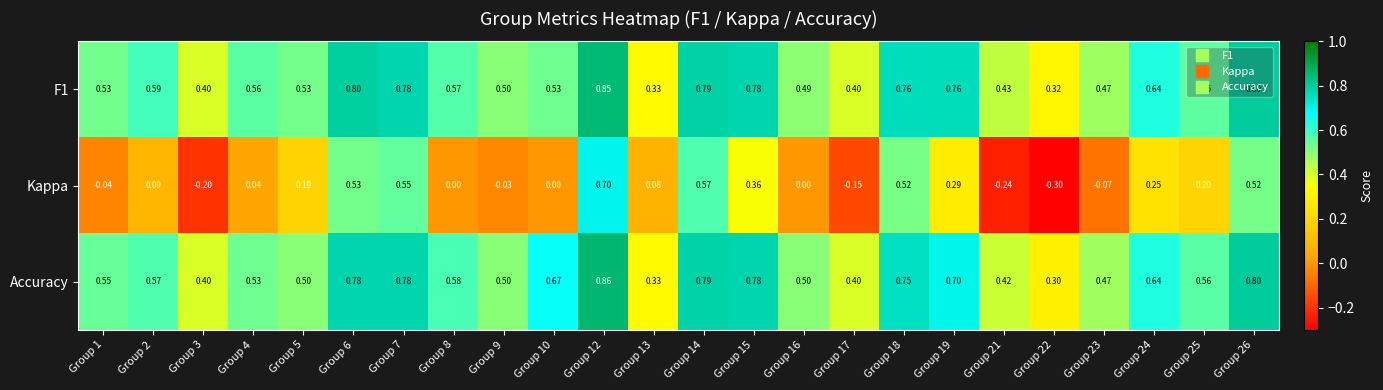

Between Group 10 and Group 18, which series saw the biggest shift?

Kappa